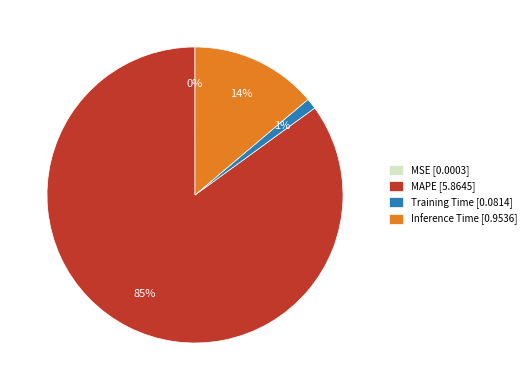

Is the sum of Training Time [0.0814] and MAPE [5.8645] greater than half?

Yes